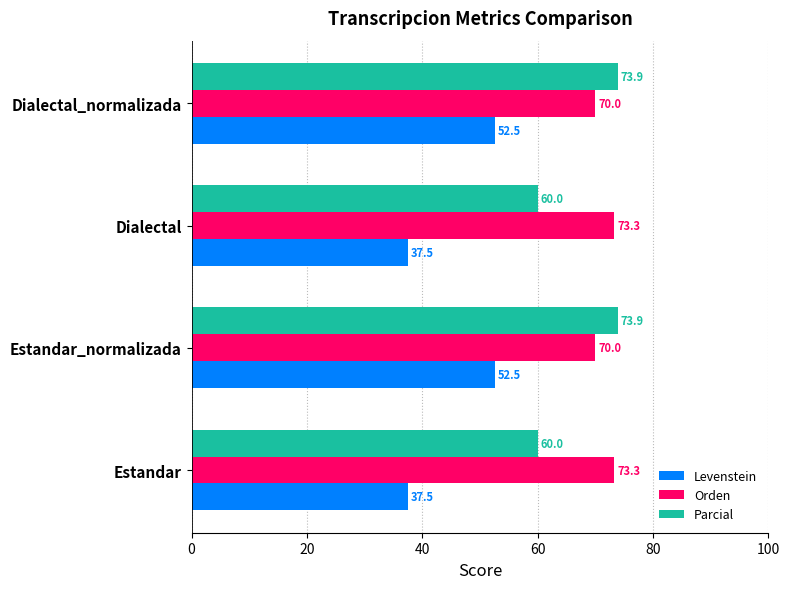

Is it true that Levenstein equals 19.3 at Estandar?

False